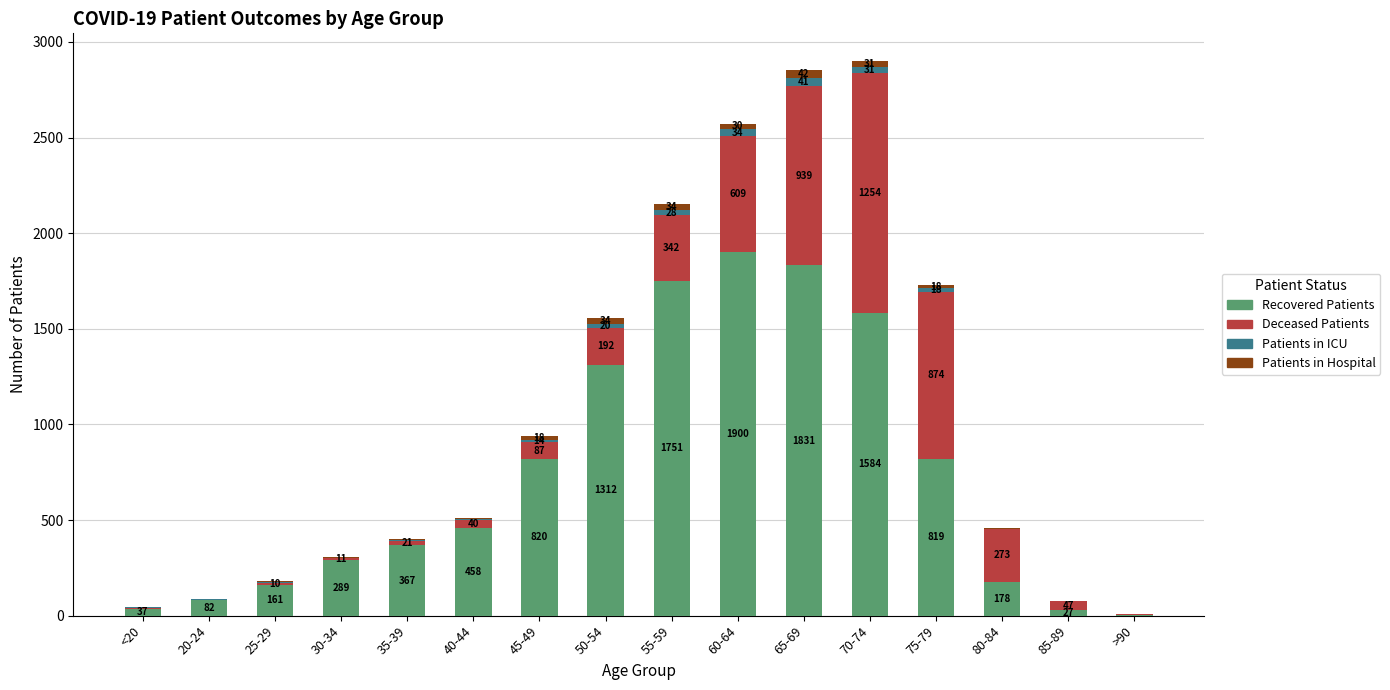

At which category is the sum across all series the highest?

70-74